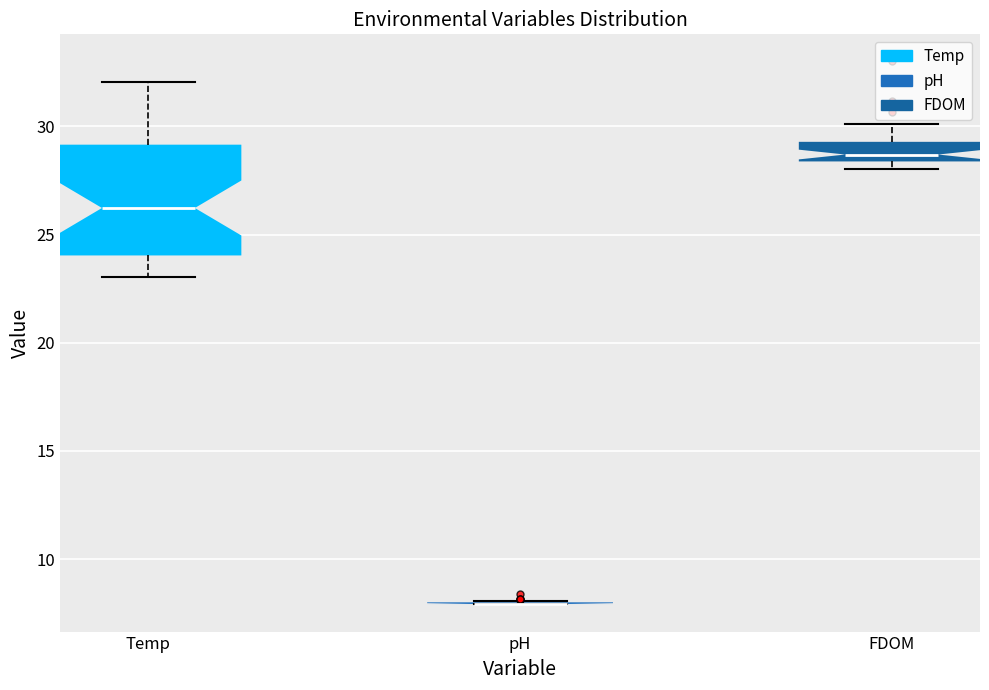

Reading left to right, read every box against the y-axis: the position of its median line, the range the box covers, and the ends of its whiskers. The values are not printed on the chart, so give them approximately, as read against the axis.

Temp: median 26.0, box 24.0 to 29.0, whiskers 23.0 to 32.0
pH: box collapsed to a line at 8.0, whiskers 8.0 to 8.0
FDOM: median 28.5 (inside the box), box 28.5 to 29.5, whiskers 28.0 to 30.0